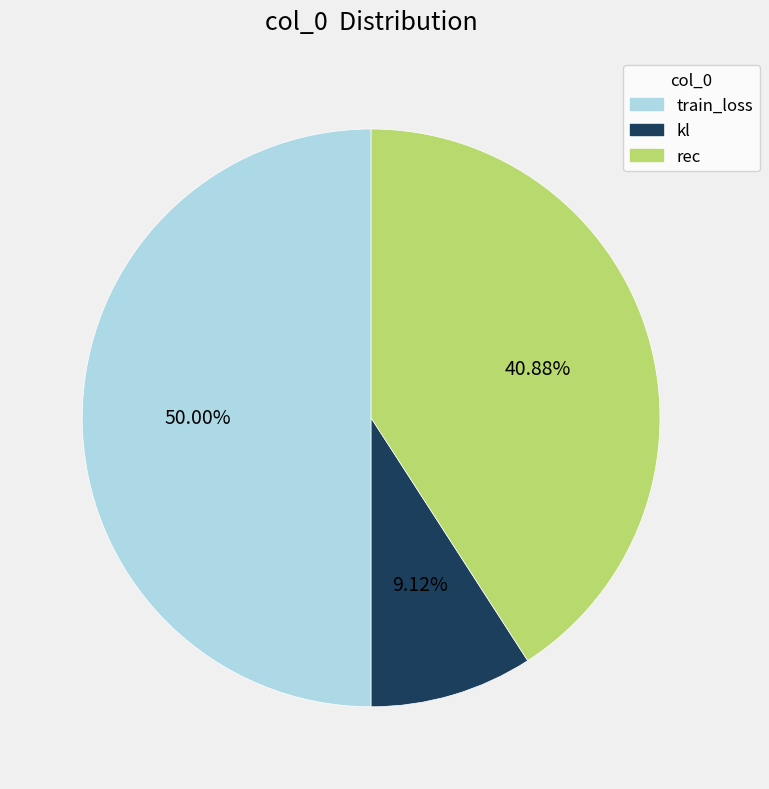

To the nearest percent, what is the difference between the largest and smallest slice percentages?

41%